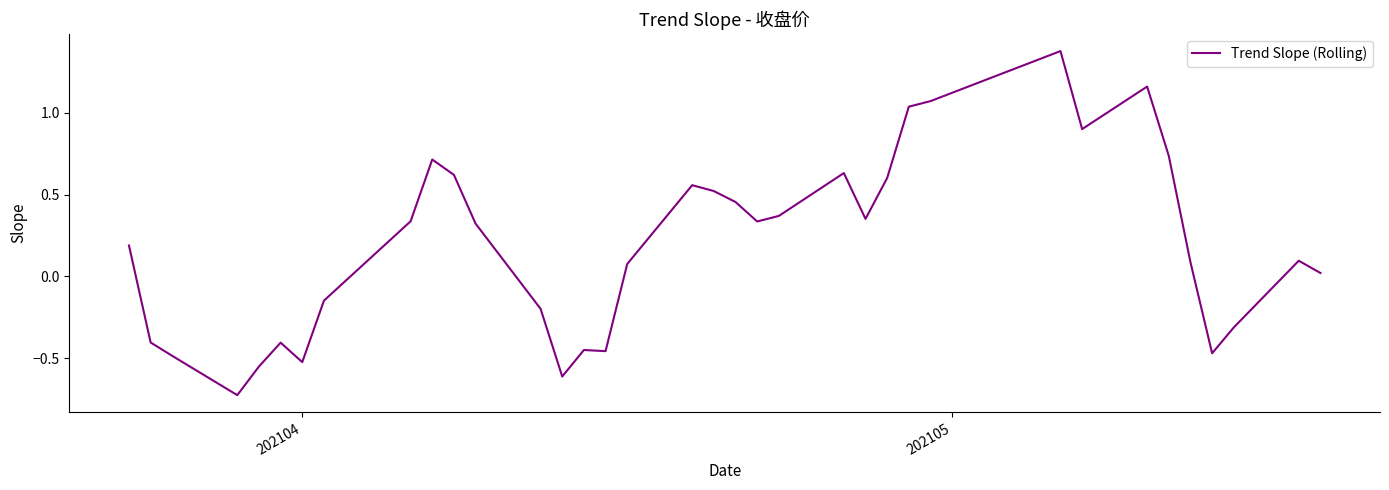

What is the difference between the second highest and minimum values?

1.9